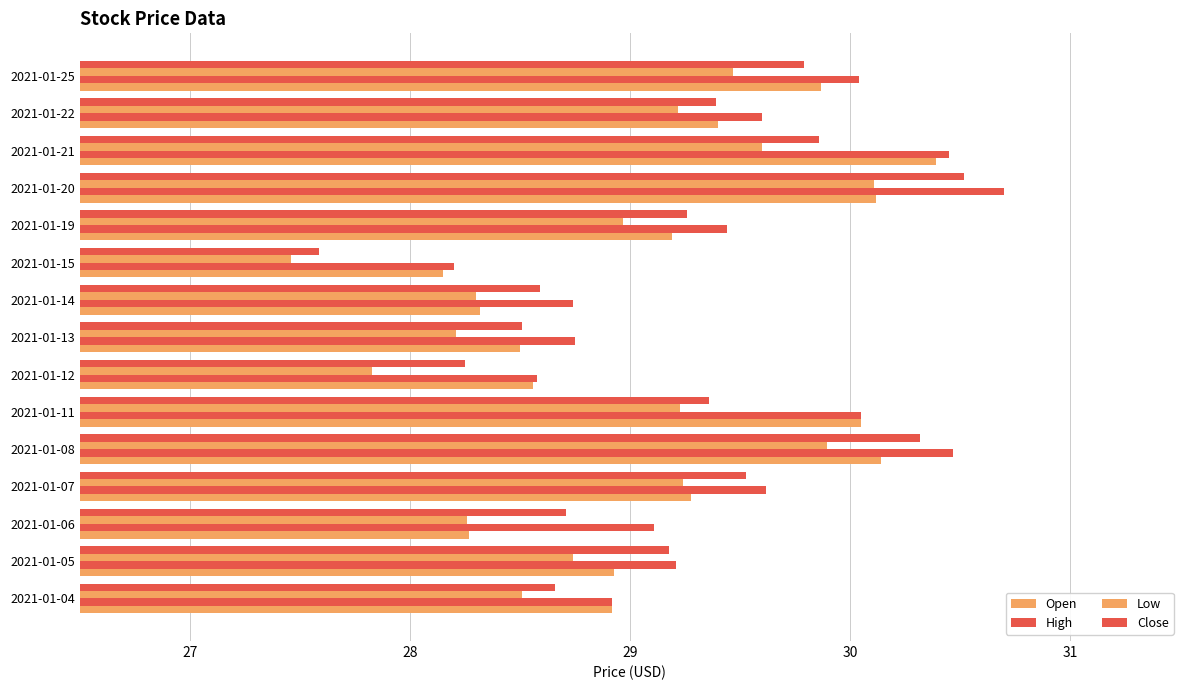

How many distinct data groups are displayed?

4